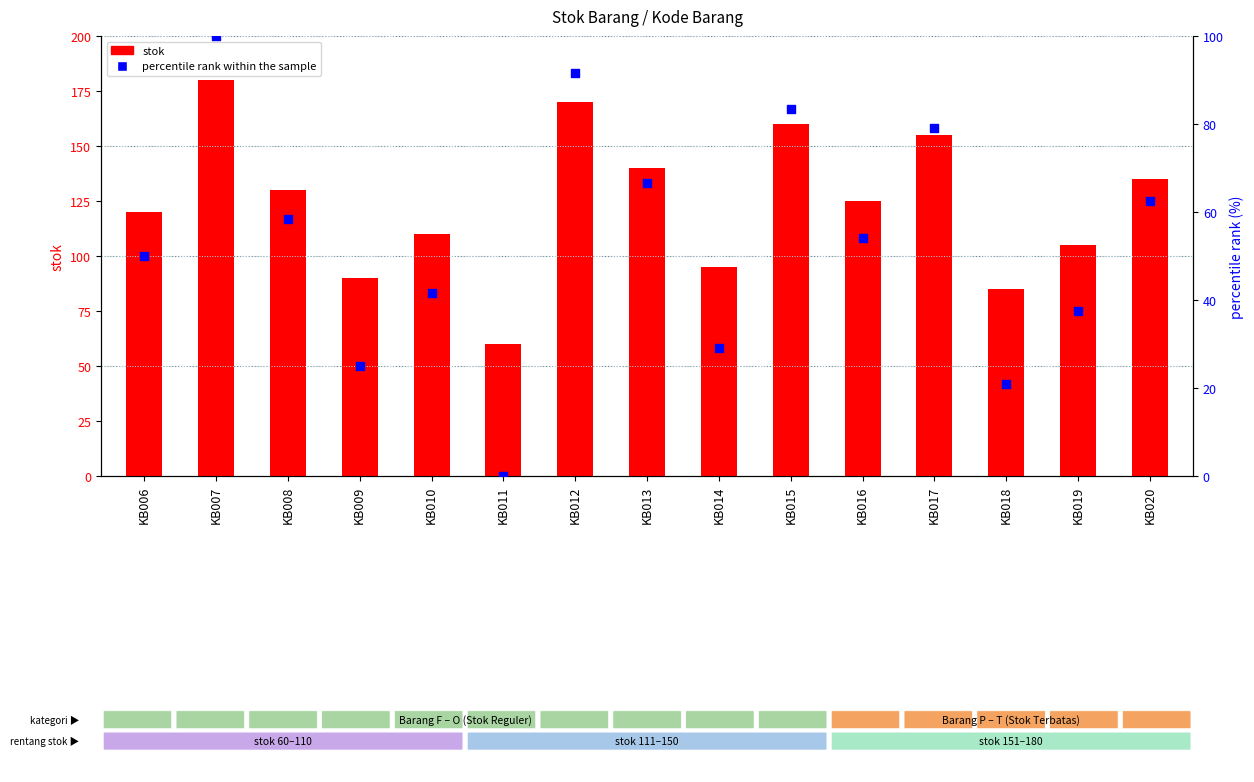

Is the value of stok at KB011 greater than the value of percentile rank within the sample at KB013?

No